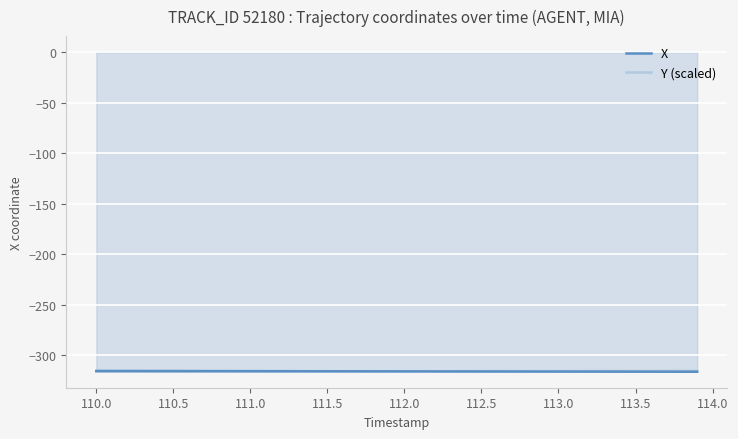

What is the total value across all series at 113.5?

-632.3